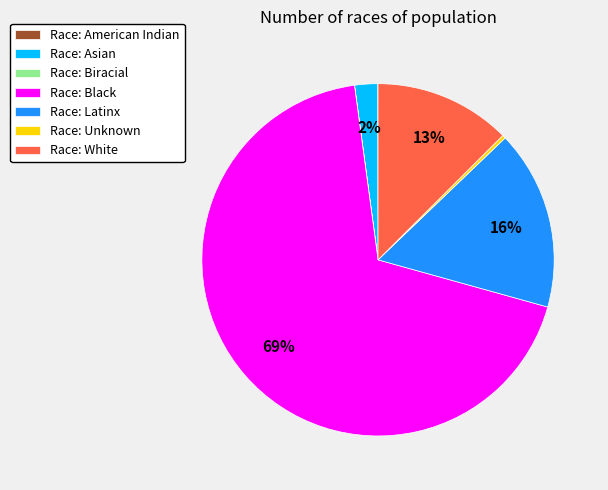

To the nearest percent, what is the average slice percentage?

14%